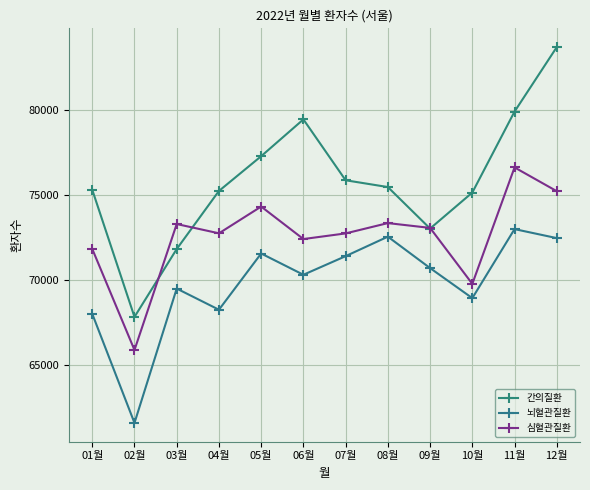

Is the value of 뇌혈관질환 at 08월 greater than the value of 간의질환 at 05월?

No